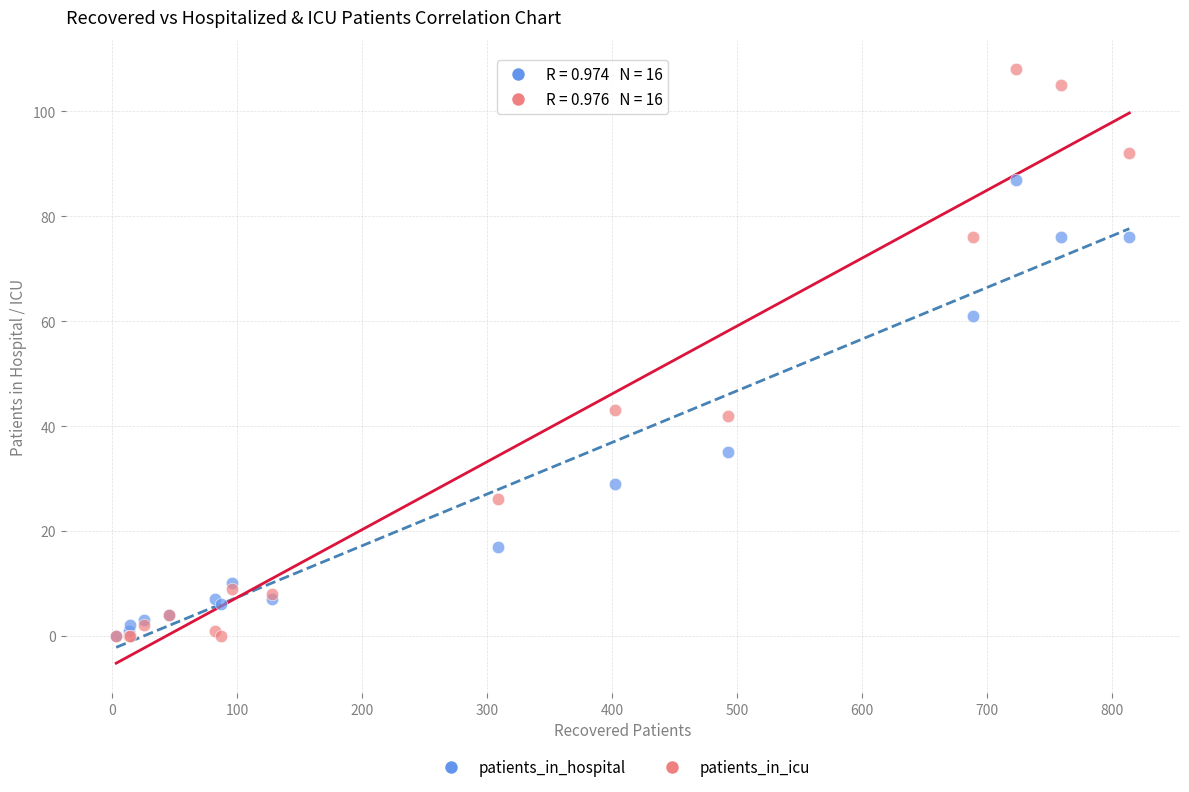

Across all series, what Y value is closest to 54?

61